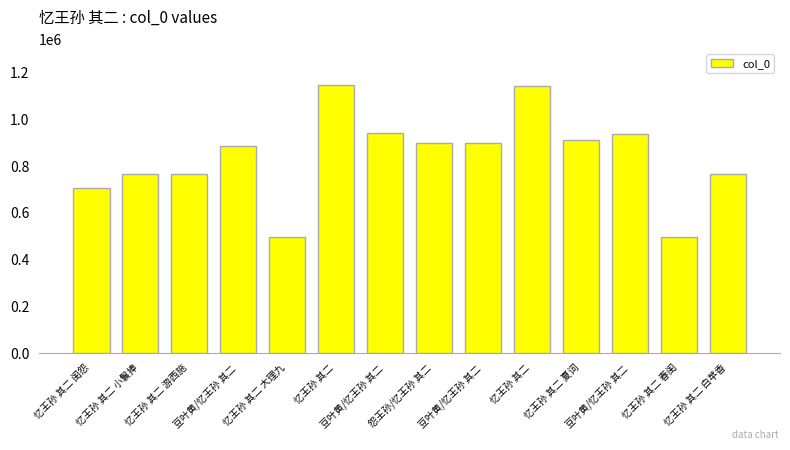

What is the difference between the maximum and minimum values?

647875